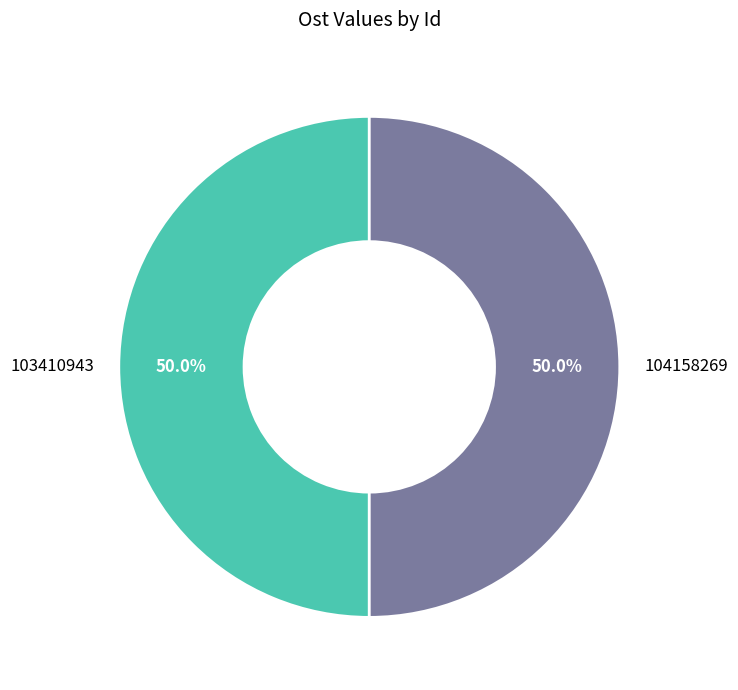

True or false: 104158269 accounts for 50% of the total.

True